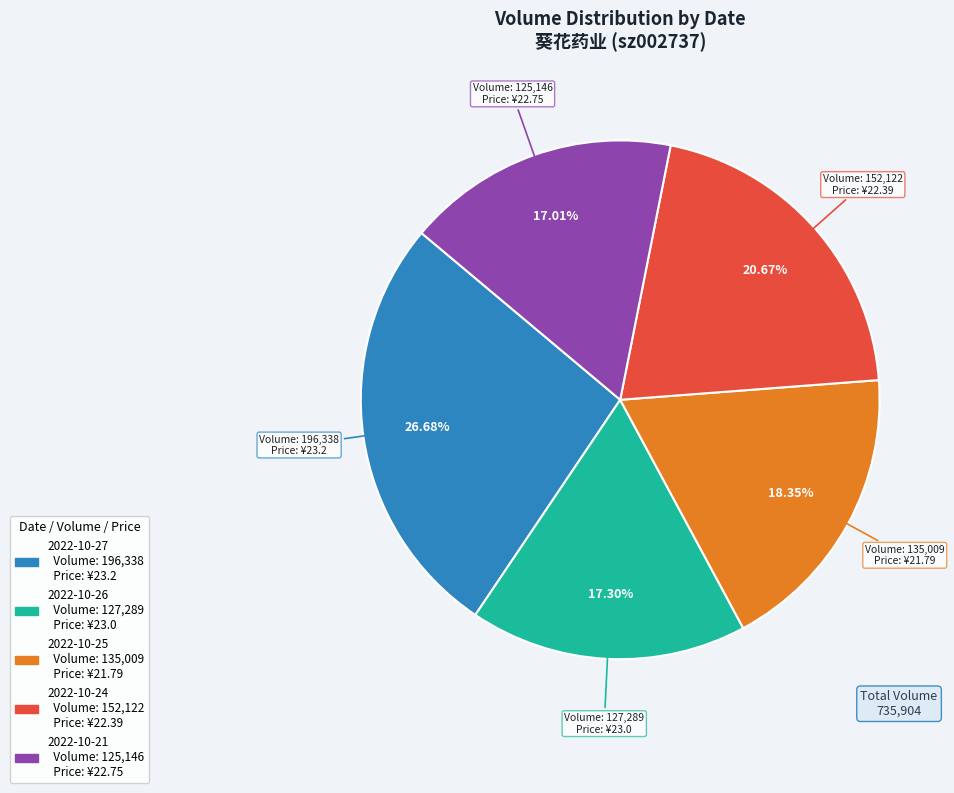

Approximately how many times larger is the value at 2022-10-27 compared to 2022-10-21?

1.6